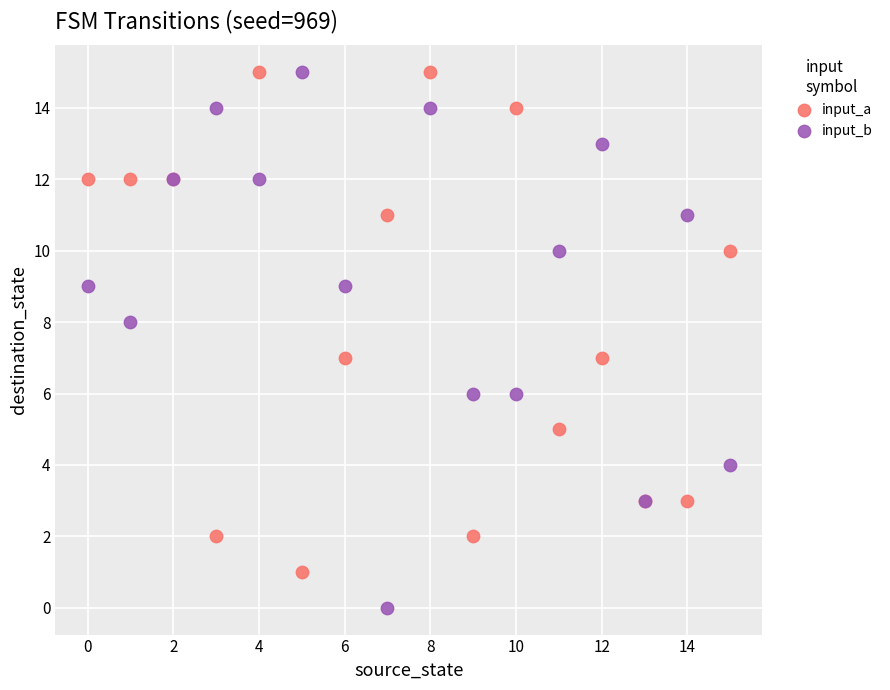

Which series has the largest Y range (max minus min)?

input_b